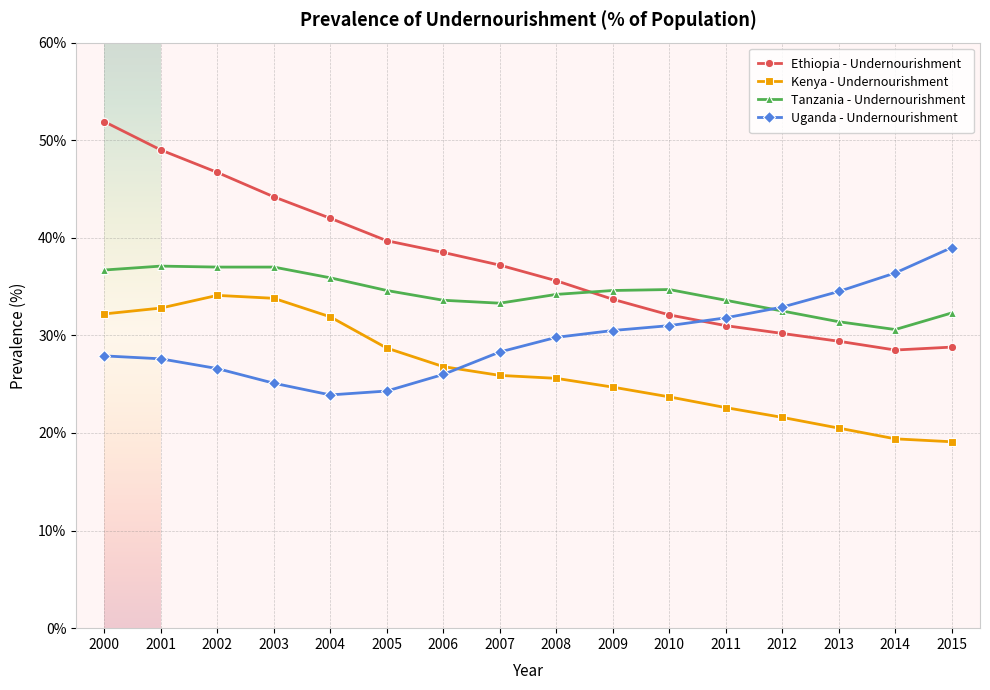

True or false: Tanzania - Undernourishment has a value of 64.9 at 2001.

False